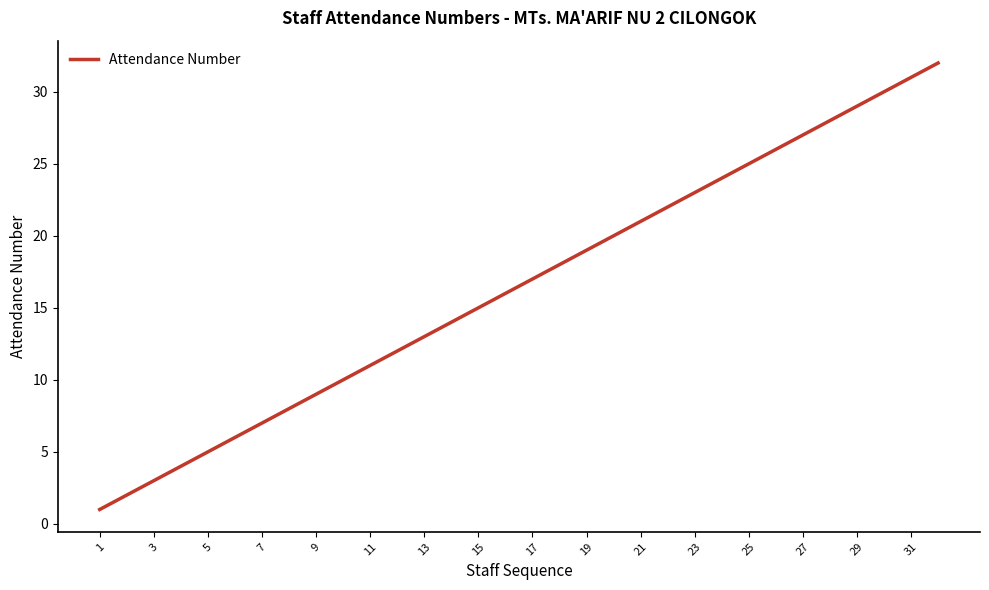

What is the greatest value displayed?

32